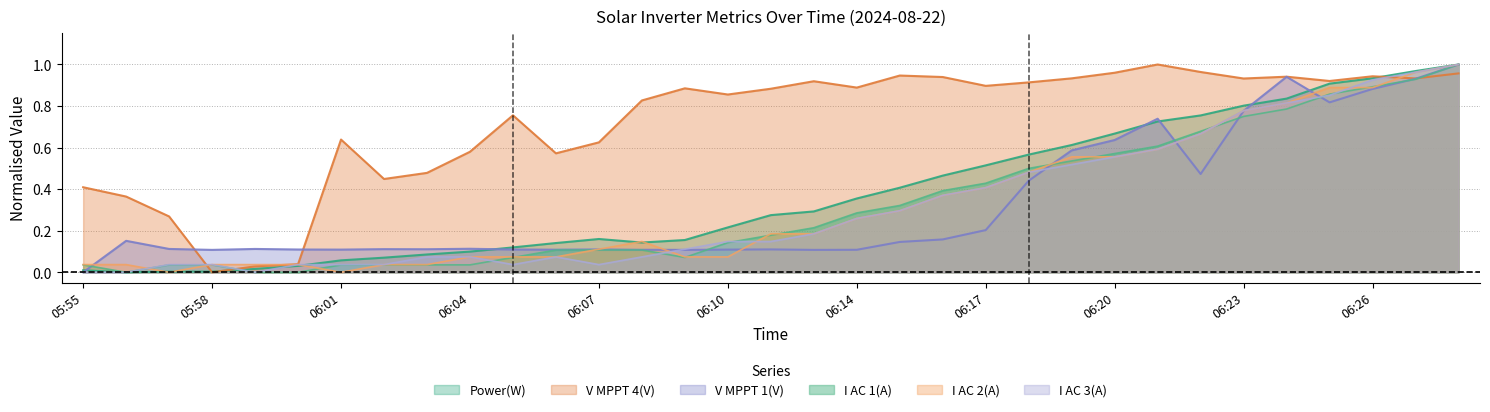

True or false: I AC 3(A) has a value of 1.3 at 06:24.

False